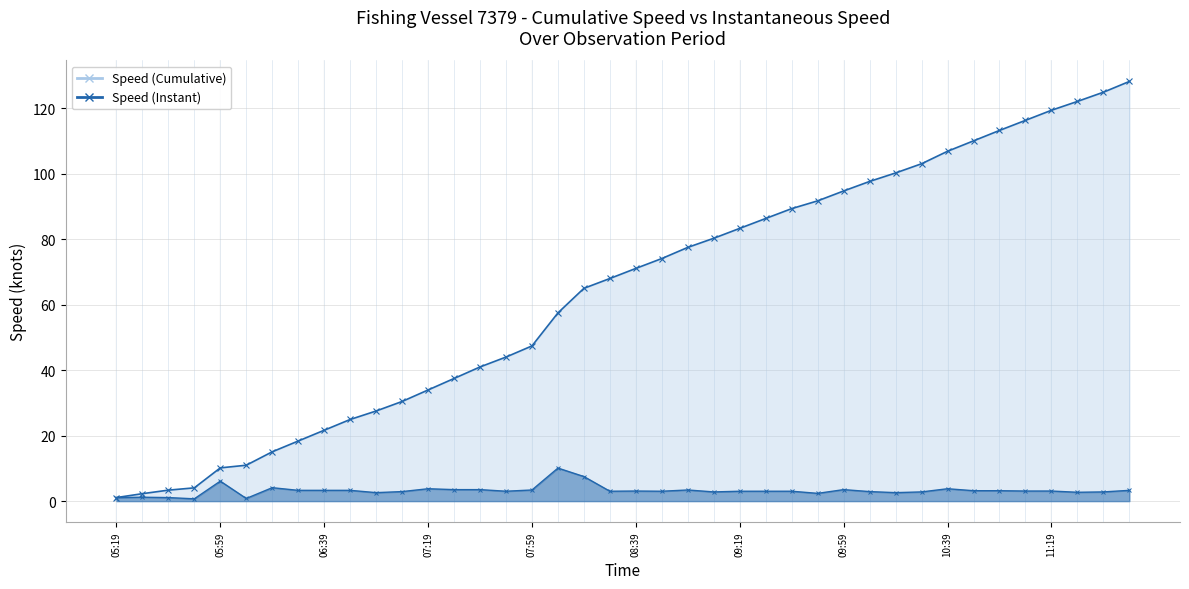

True or false: Speed (Instant) has more than 0 points higher than both neighbors.

True